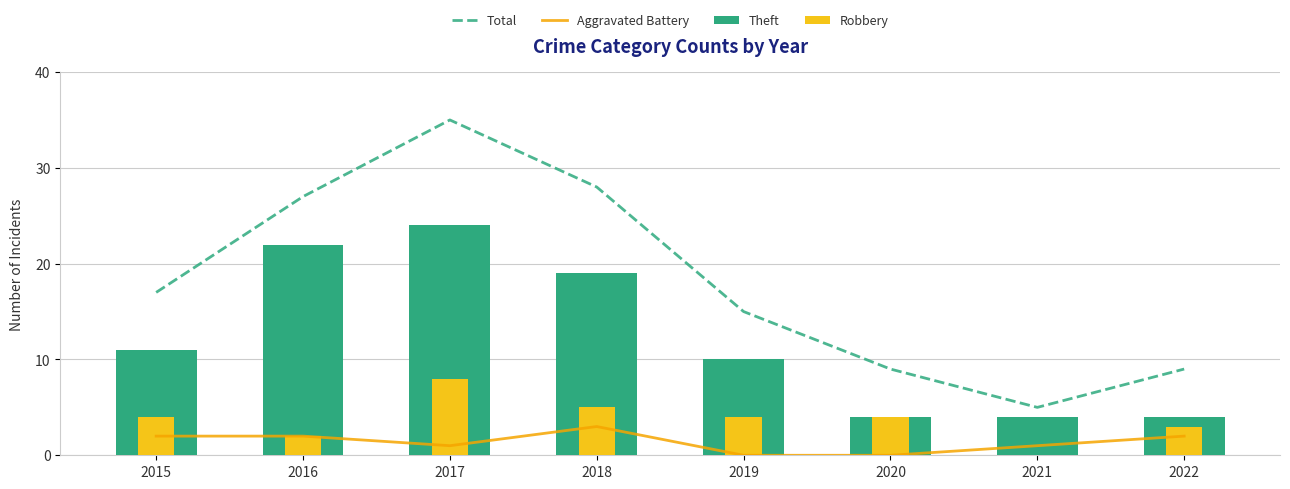

Between 2017 and 2022, which is larger?

2017